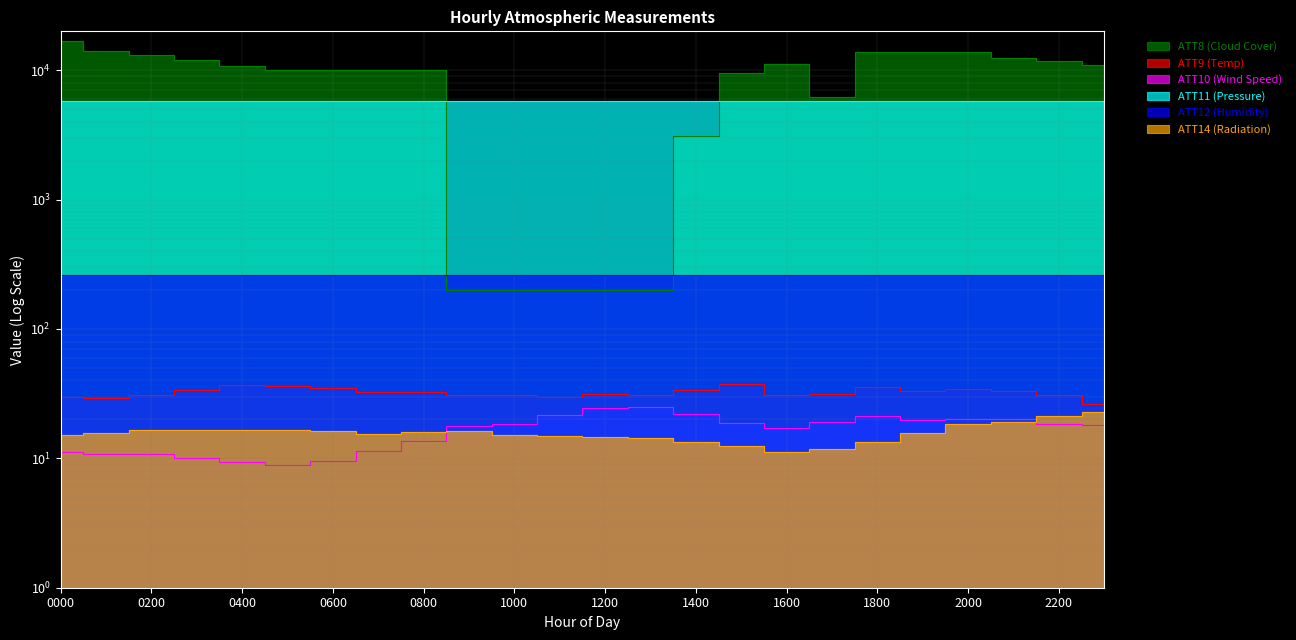

What is the difference between the second highest and minimum values in the ATT9 (Temp) series?

10.6